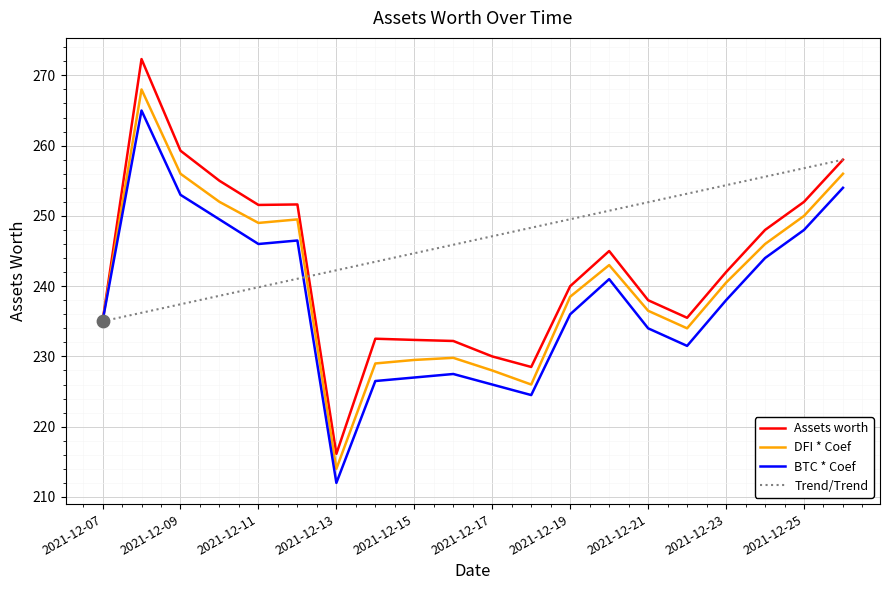

Which series has the largest total across all categories?

Trend/Trend